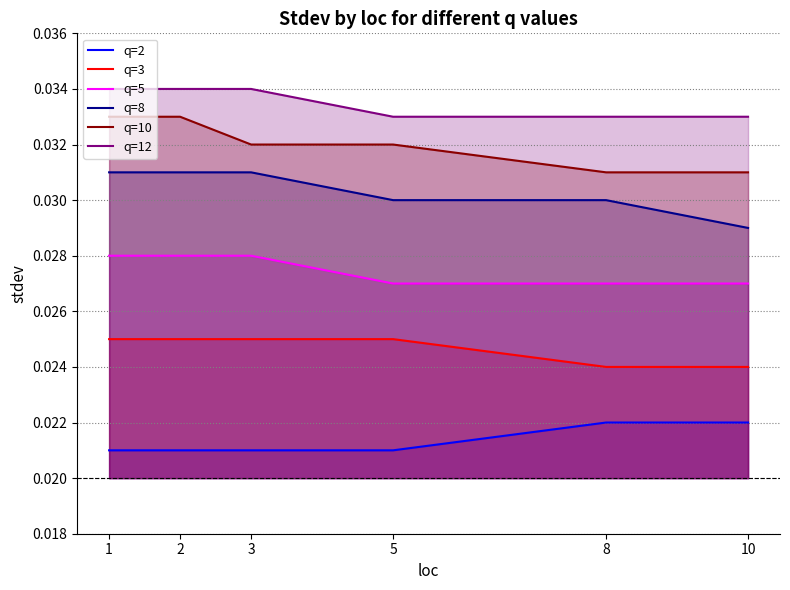

How many categories are shown in the chart?

6